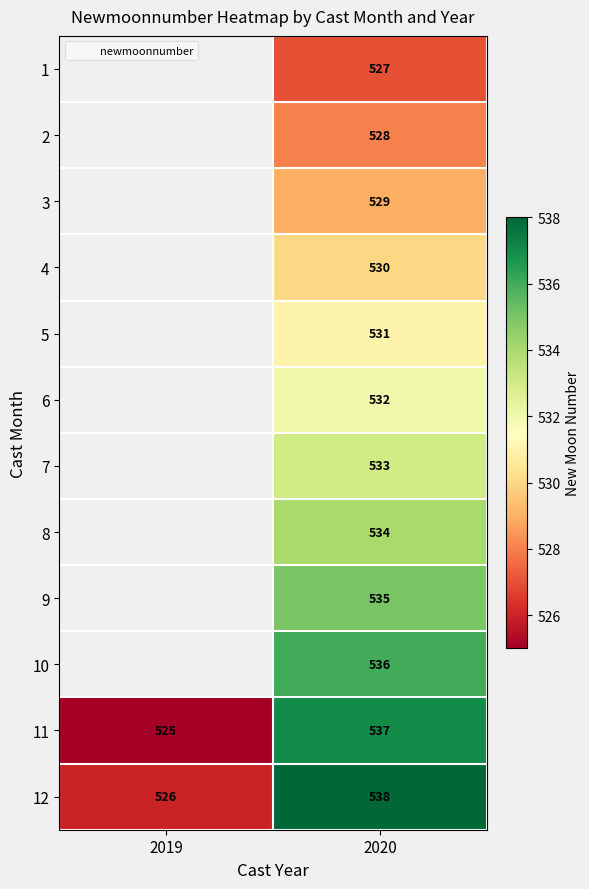

The value of 6 at 2020 is 532. True or false?

True